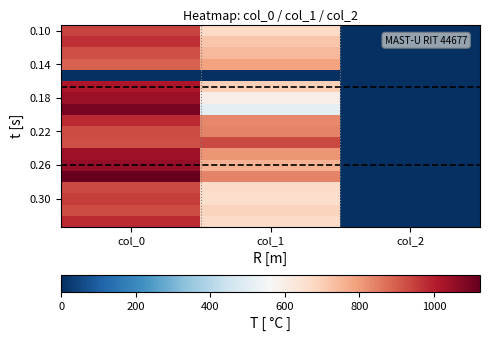

How many series are shown in this chart?

18